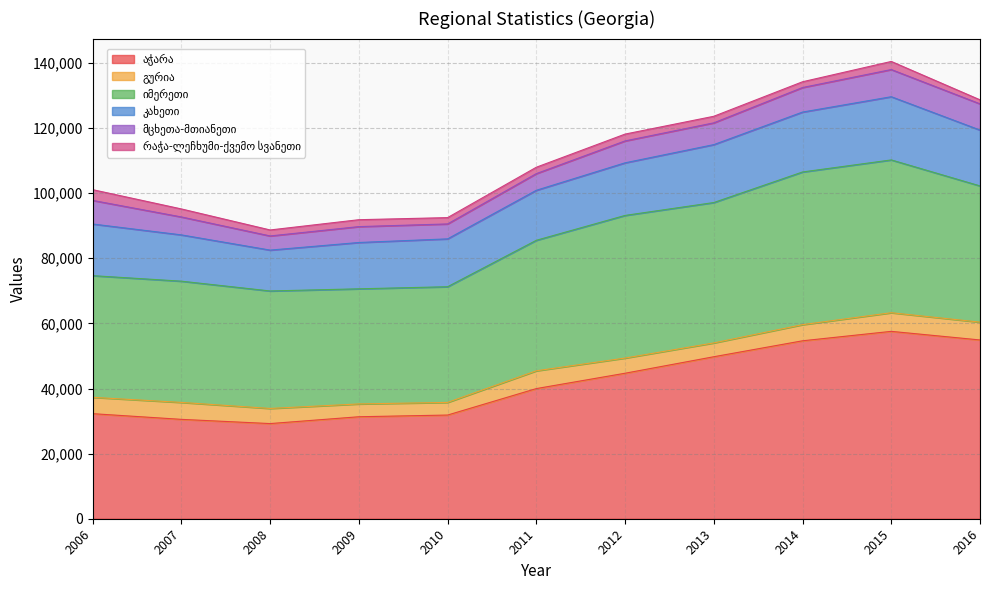

Is it true that მცხეთა-მთიანეთი equals 4346.0 at 2008?

True